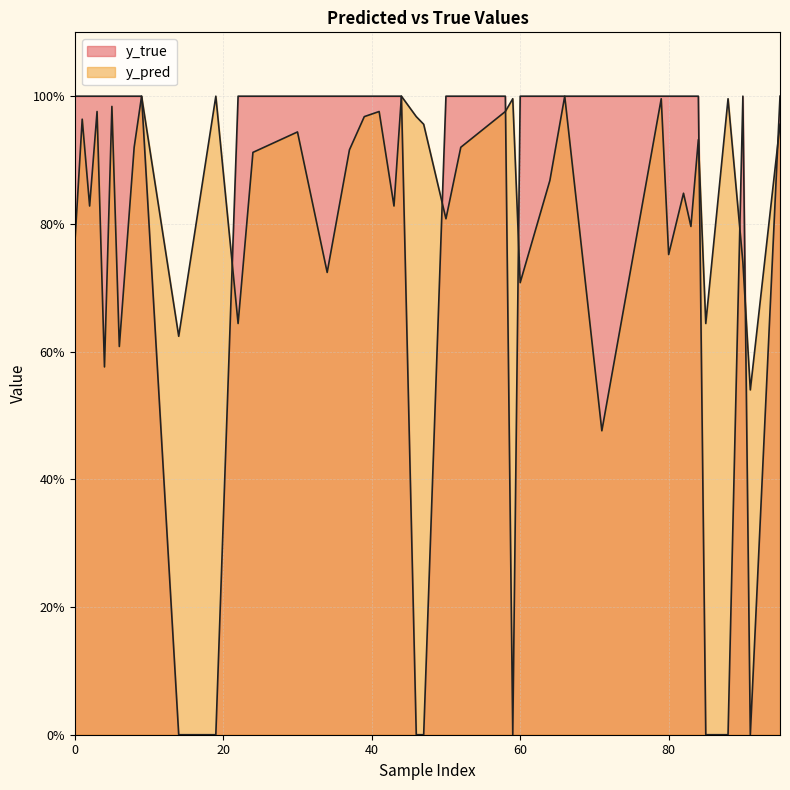

At which category does y_true reach its first local valley?

14